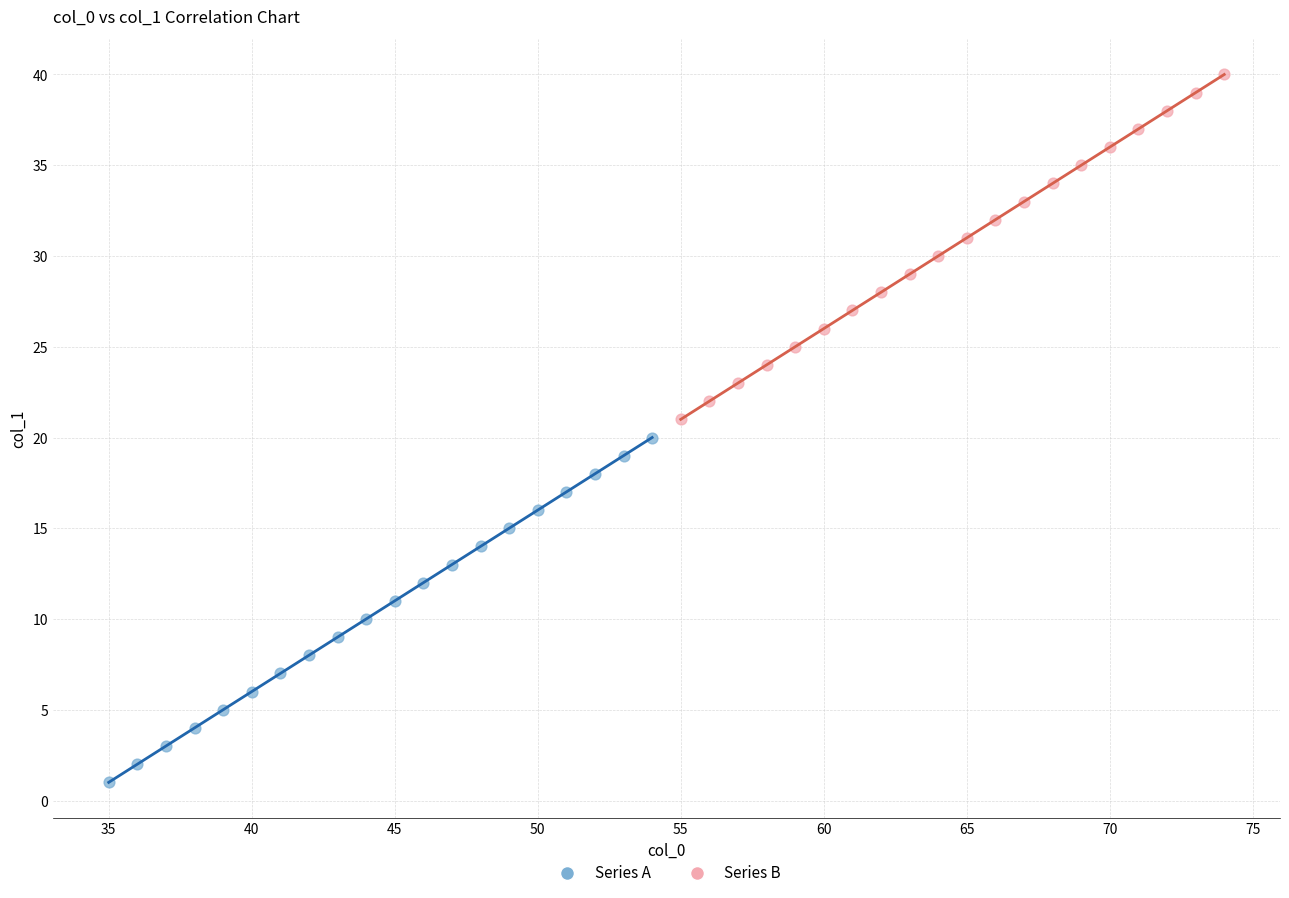

Which series reaches the maximum Y coordinate?

Series B